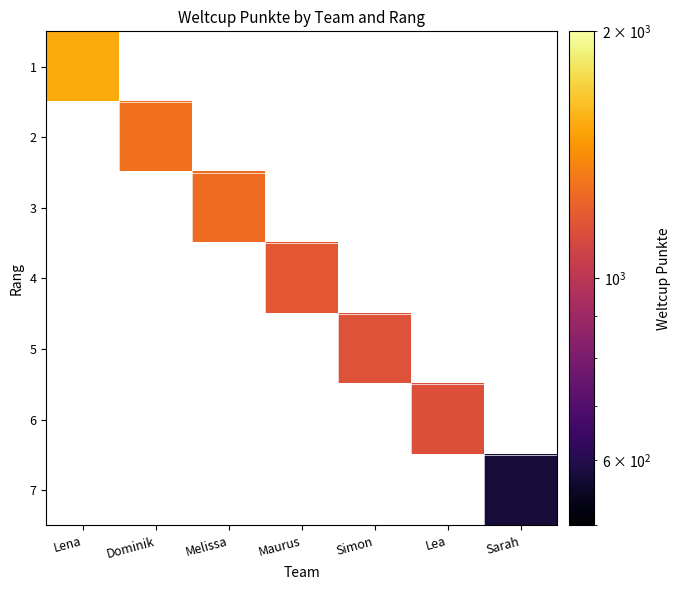

Is the value of 5 at Dominik greater than the value of 3 at Maurus?

No